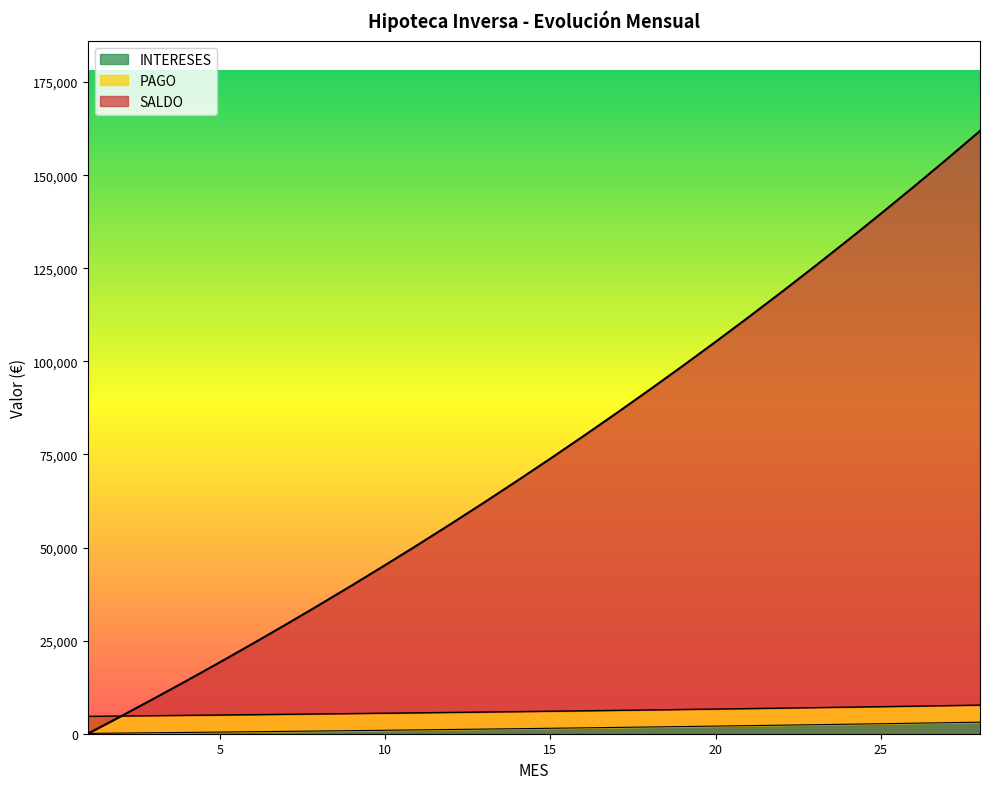

How many categories are shown in the chart?

28